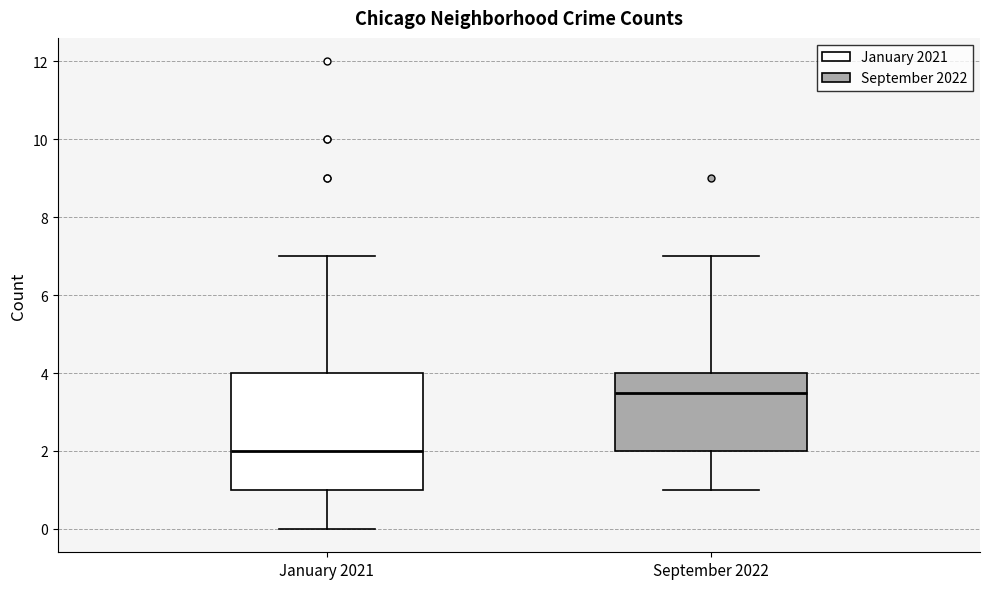

Comparing the boxes themselves (not the whiskers), which one is the tallest?

January 2021